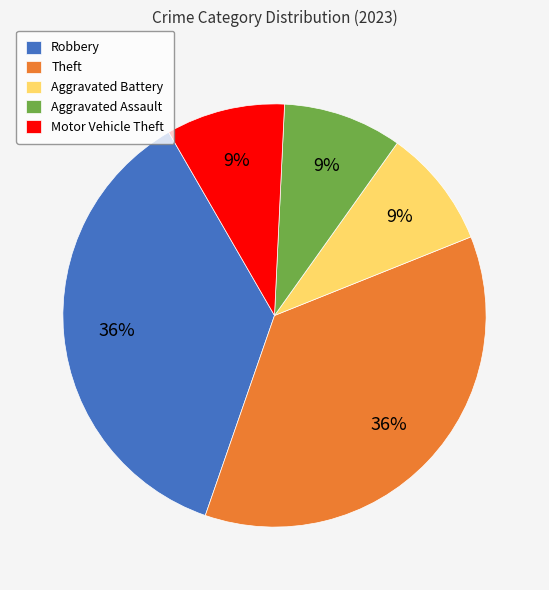

To the nearest percent, what is the average slice percentage?

20%